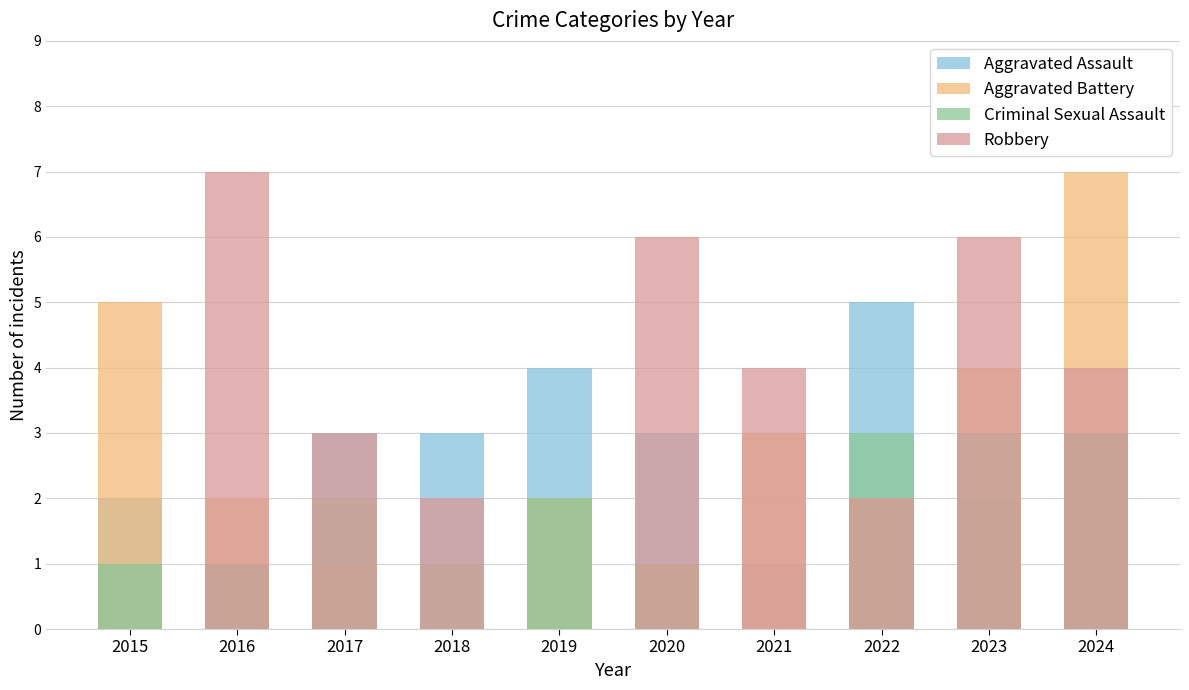

What is the lowest value of the Aggravated Assault series?

1